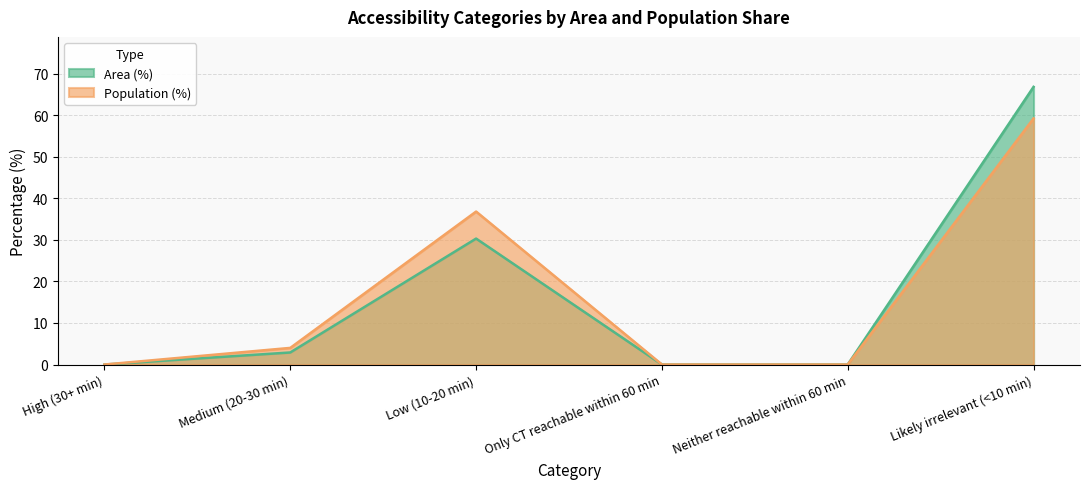

At which category is the sum across all series the highest?

Likely irrelevant (<10 min)